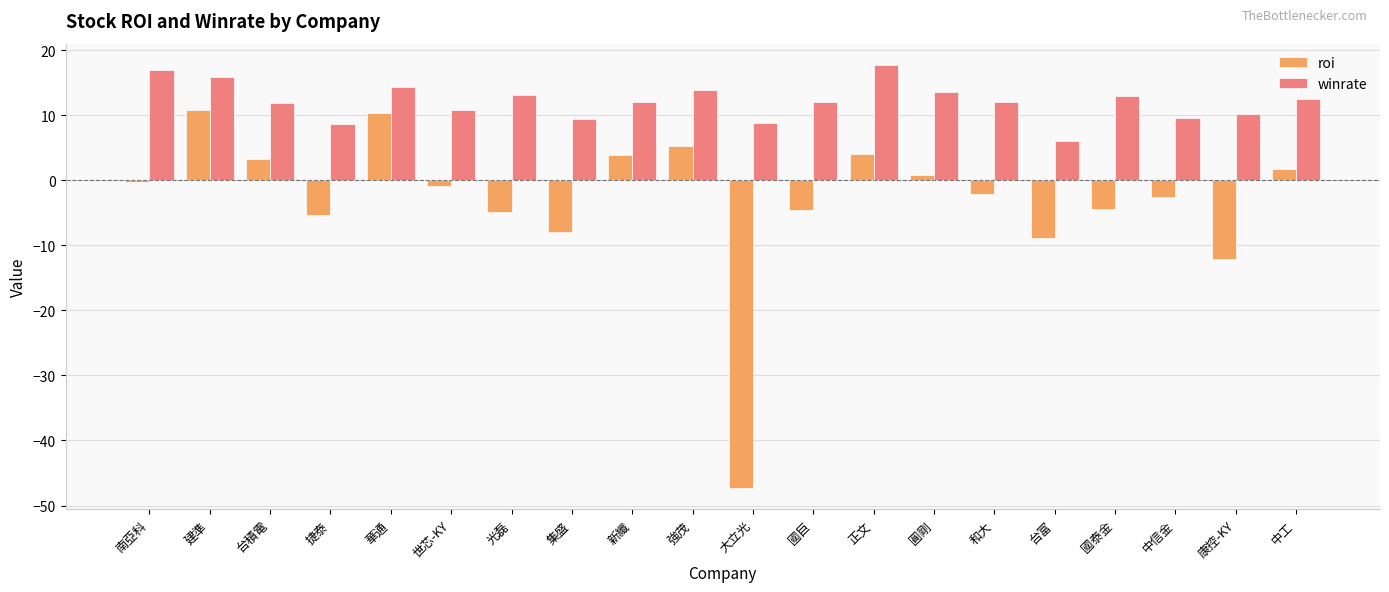

What is the total value across all series at 康控-KY?

-1.9